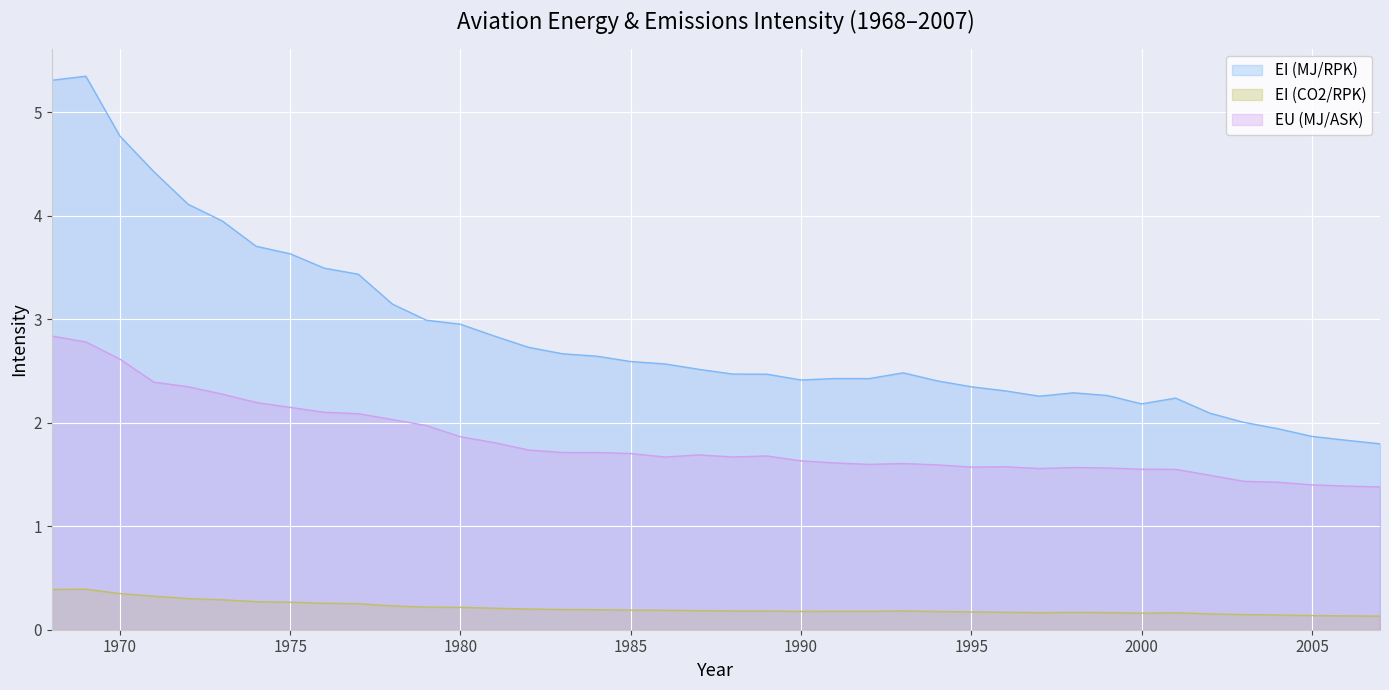

Which has a higher value, 1983 or 1981?

1981